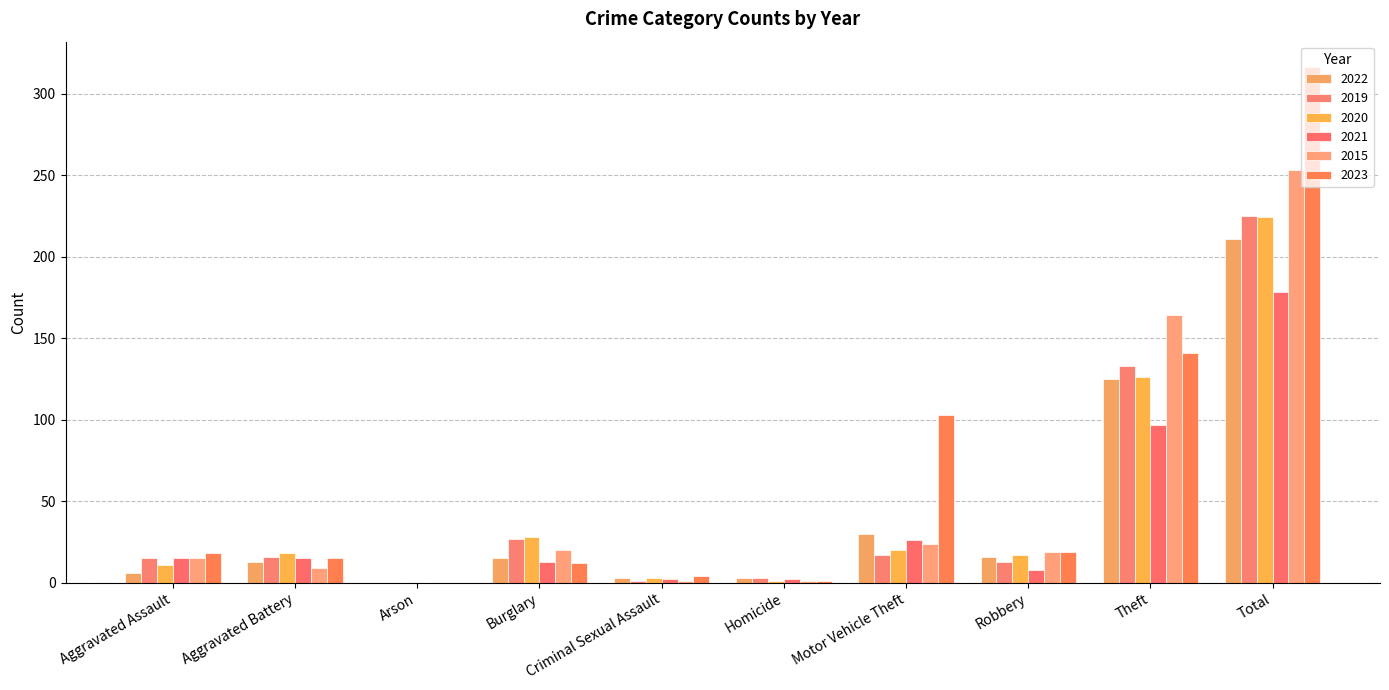

Between Homicide and Motor Vehicle Theft, which series saw the biggest shift?

2023